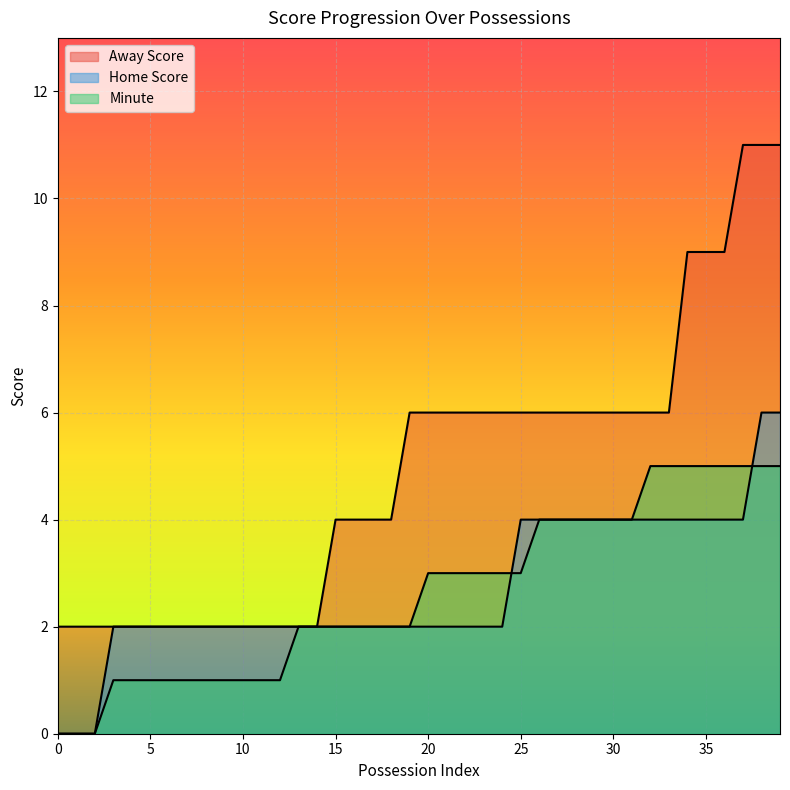

Is it true that Home Score equals 2 at 18?

True